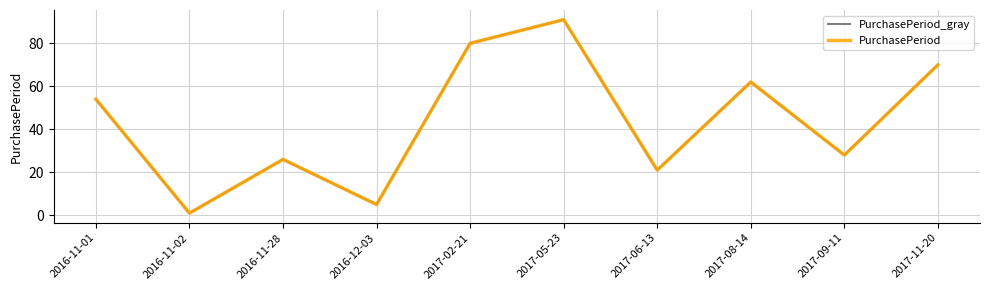

Is this an area chart (filled region under the line)?

No